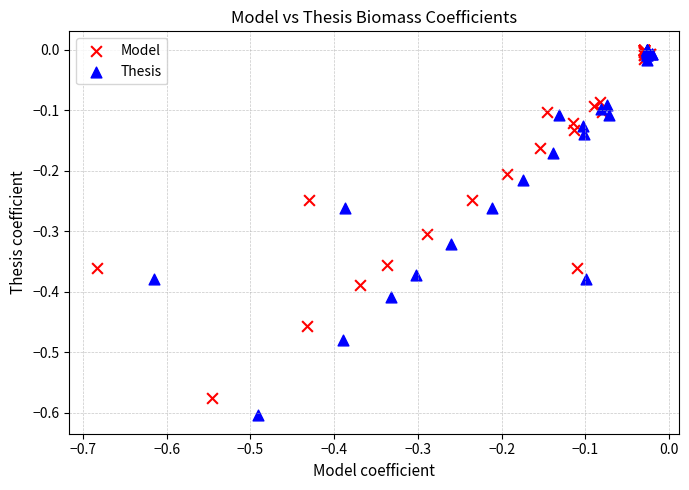

Which series has the widest spread of Y values?

Thesis